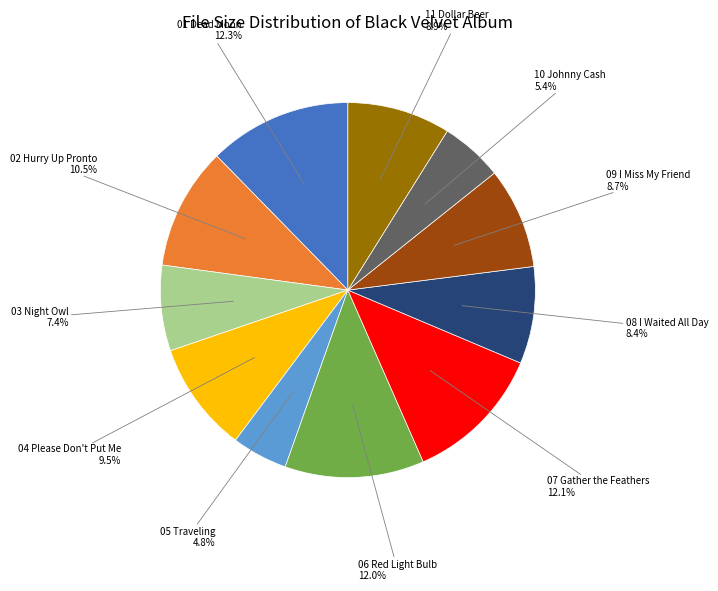

Does any single category account for the majority?

No